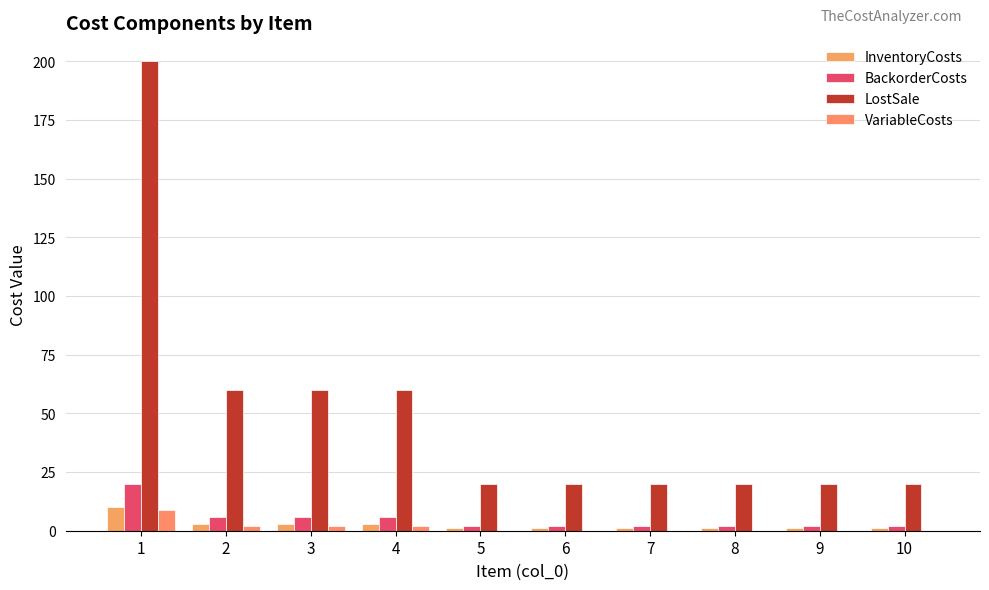

The value of BackorderCosts at 8 is 2. True or false?

True